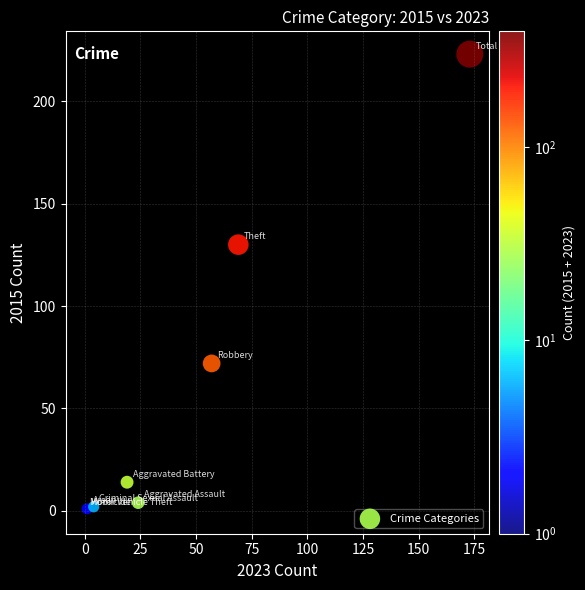

What Y value in the scatter plot is closest to 111?

130